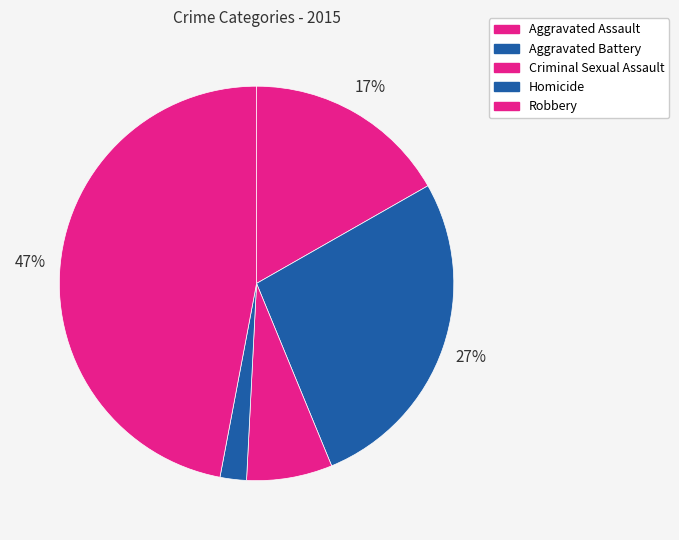

Between Criminal Sexual Assault and Aggravated Assault, which is larger?

Aggravated Assault